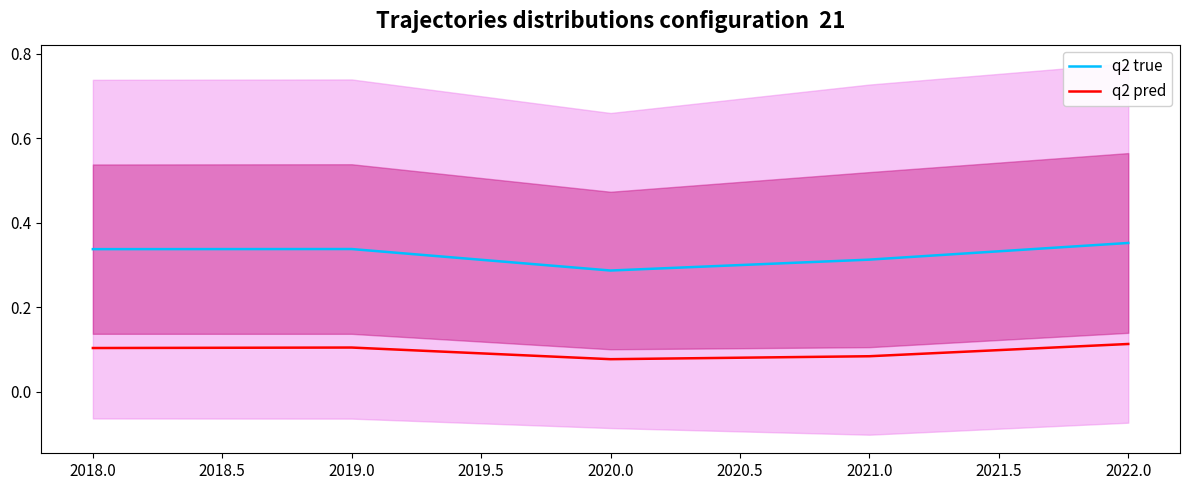

True or false: q2 pred and q2 true intersect in this chart.

False